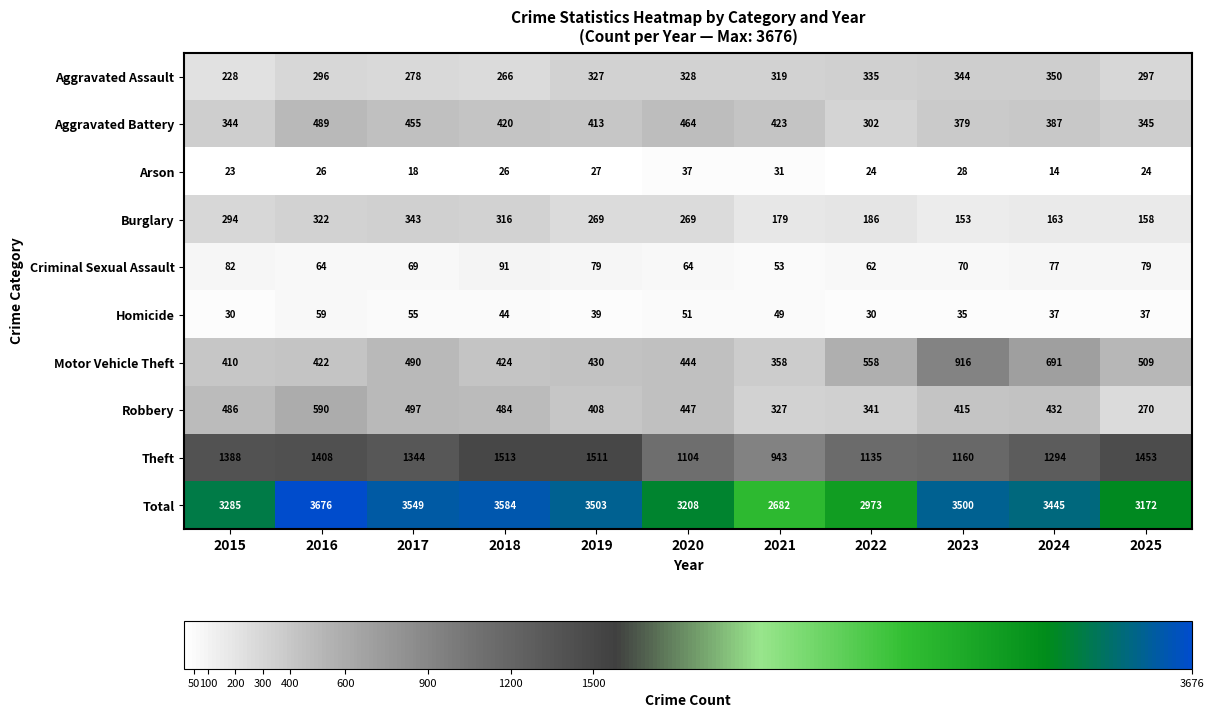

What value does the Aggravated Assault series have at 2016, to the nearest 5?

295